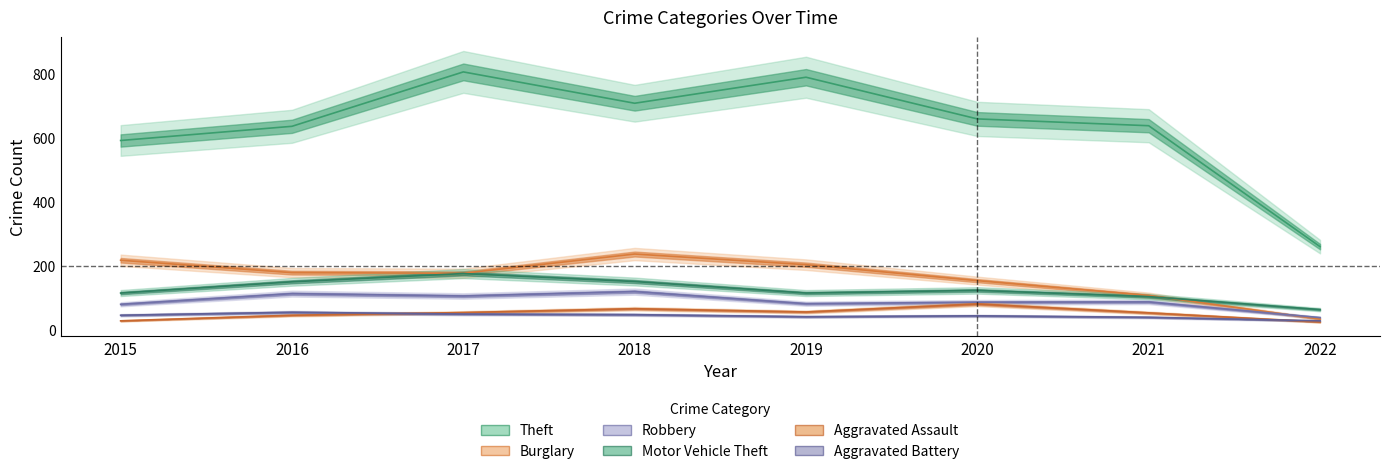

Count the number of categories in the chart.

8